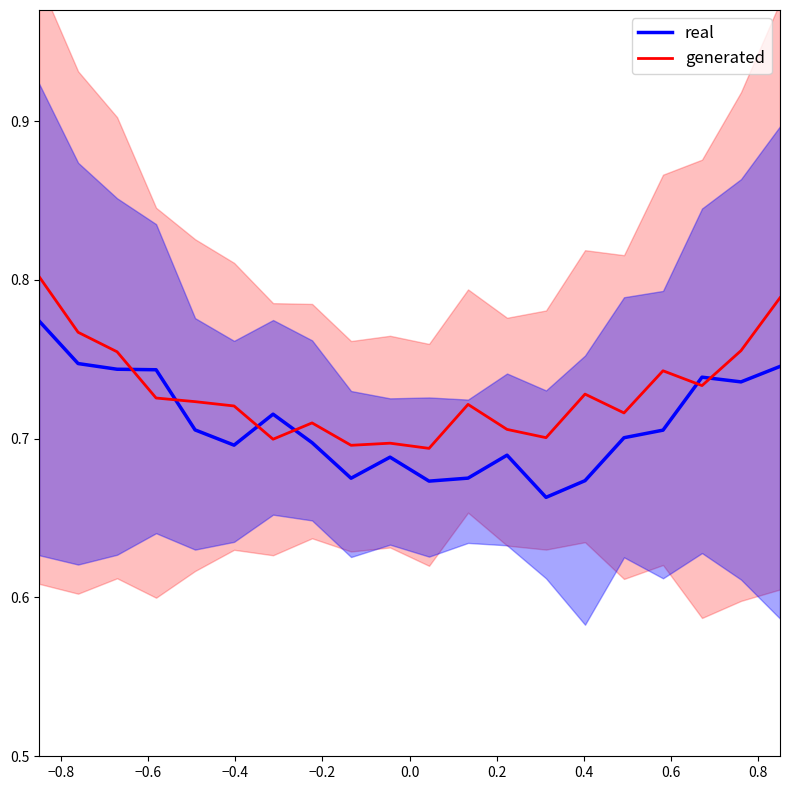

True or false: real and generated intersect in this chart.

True